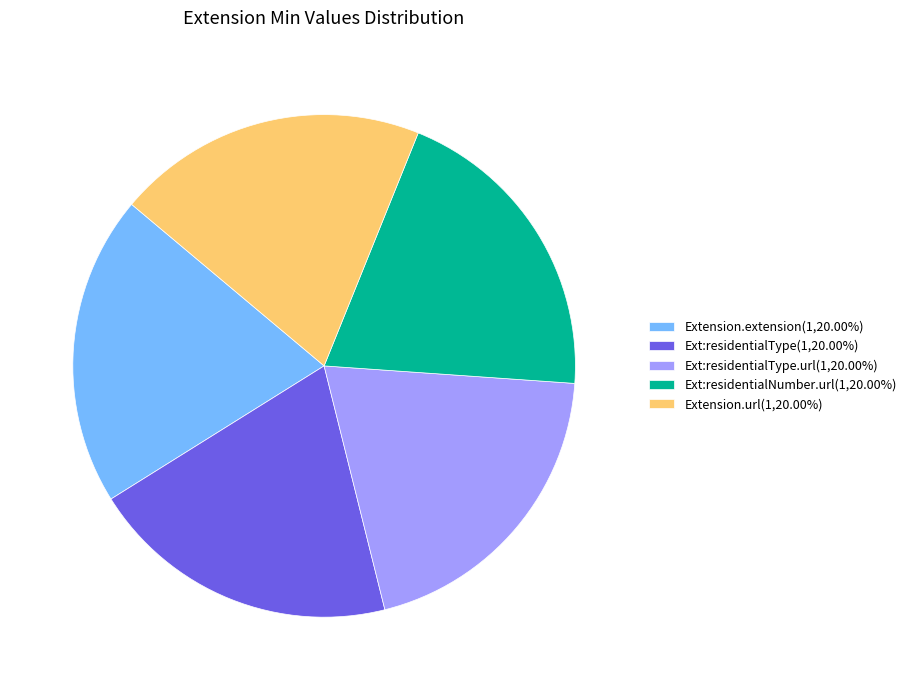

Is Ext:residentialType.url(1,20.00%) the majority of the pie?

No